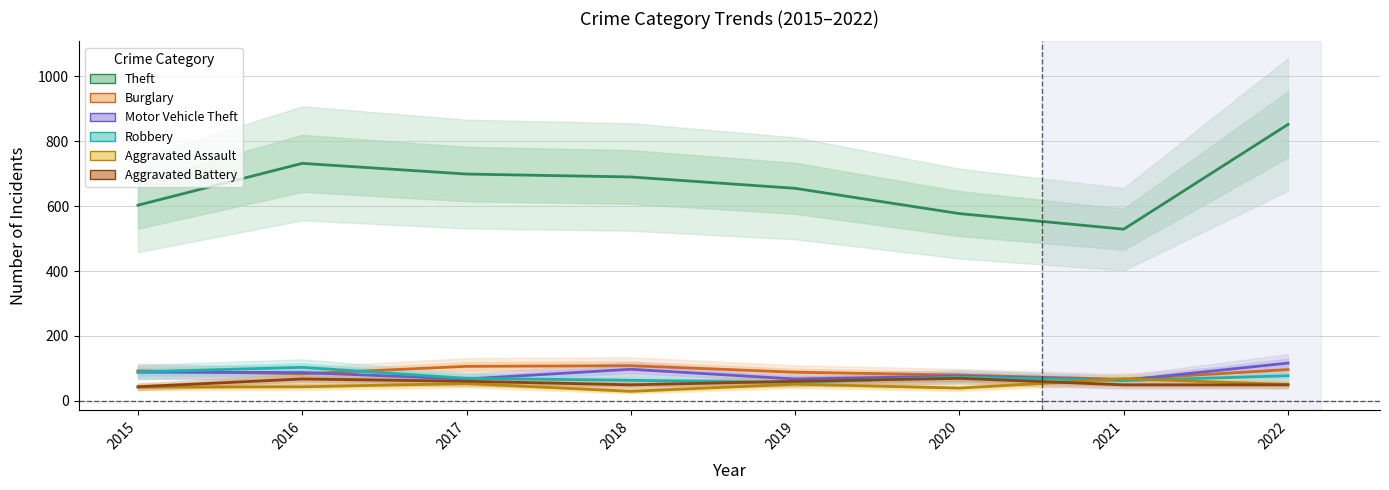

In Theft, how many points are lower than both neighbors (excluding endpoints)?

1